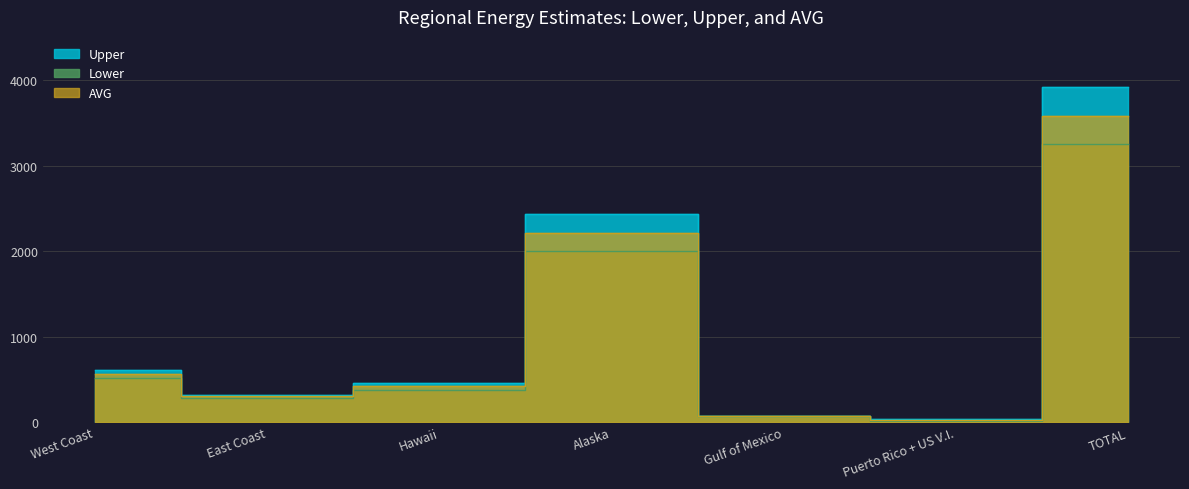

At which label does AVG reach its peak?

TOTAL